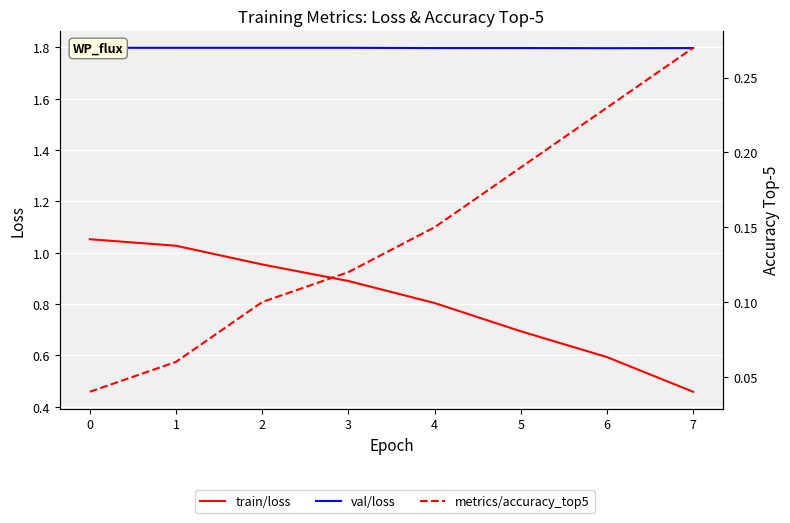

The value of metrics/accuracy_top5 at 5 is 0.2. True or false?

True